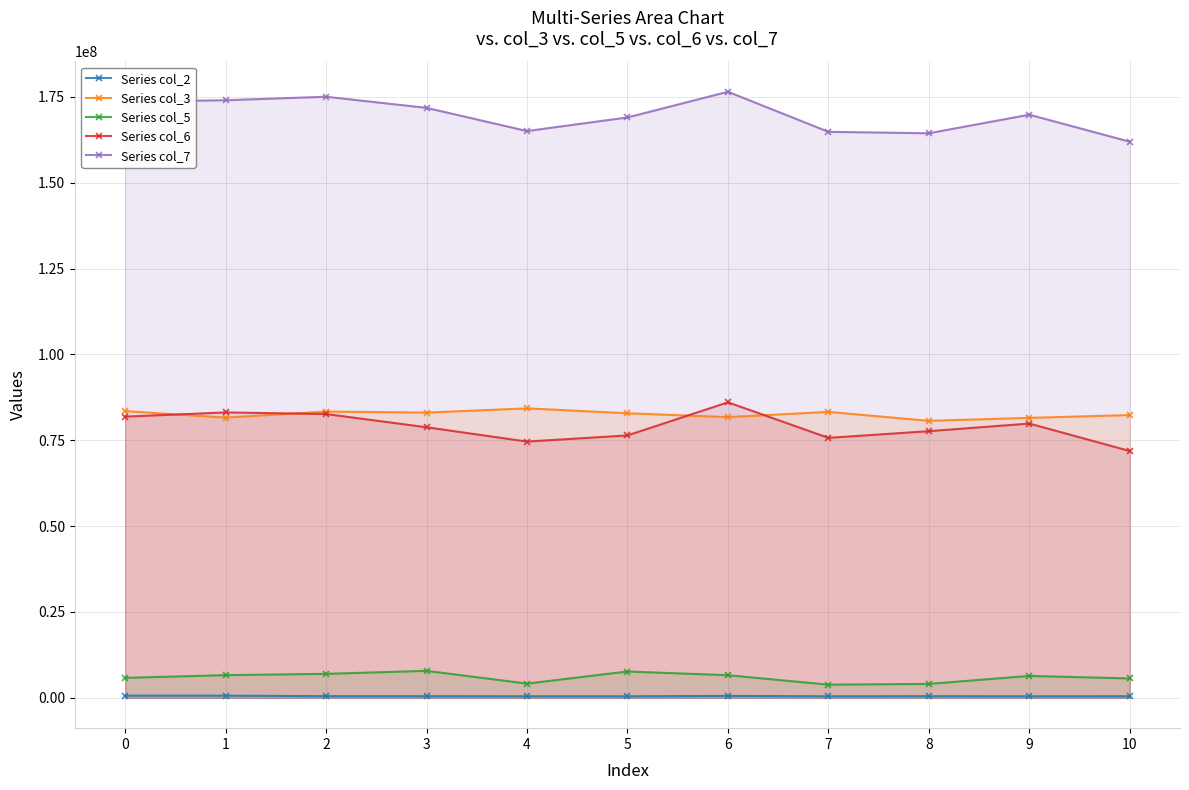

At how many categories does at least one series exceed 83427820?

11